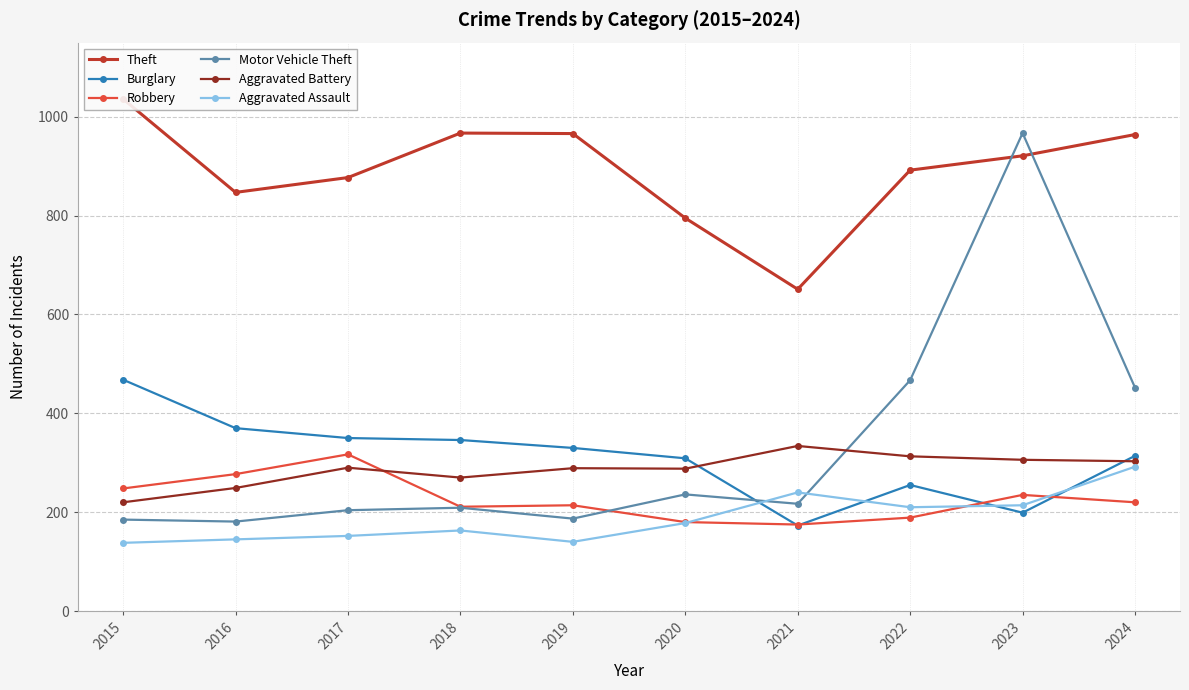

Between 2016 and 2015, which is larger?

2015